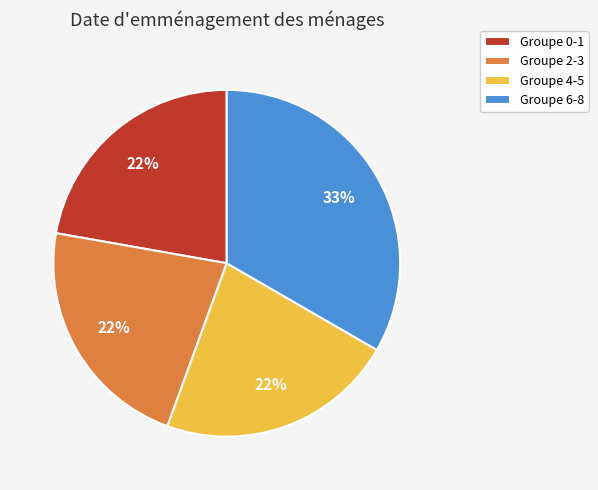

What is the ratio of the value at Groupe 4-5 to the value at Groupe 0-1?

1.0